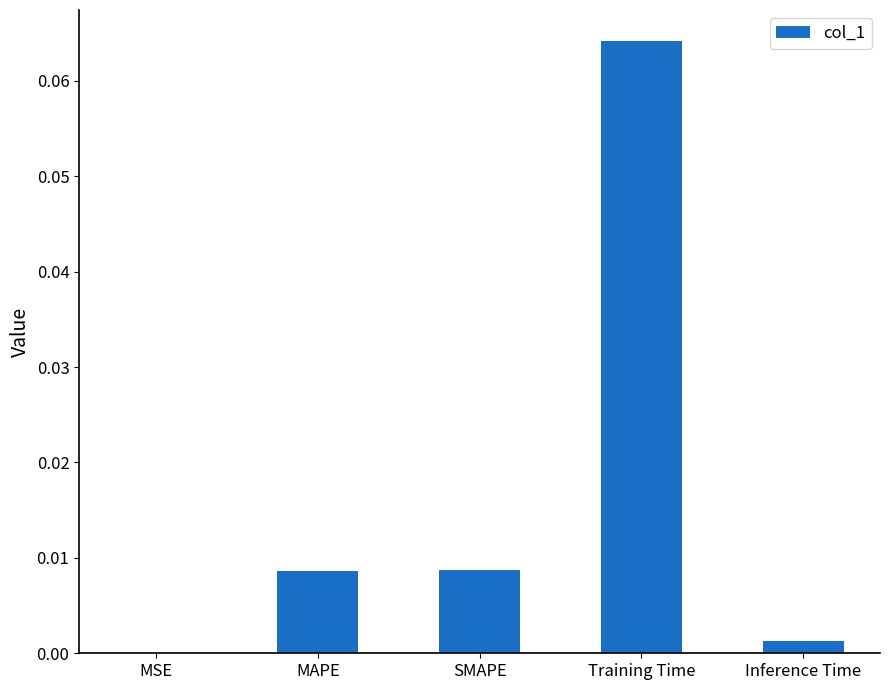

True or false: the data shows 0.0 at Inference Time.

True